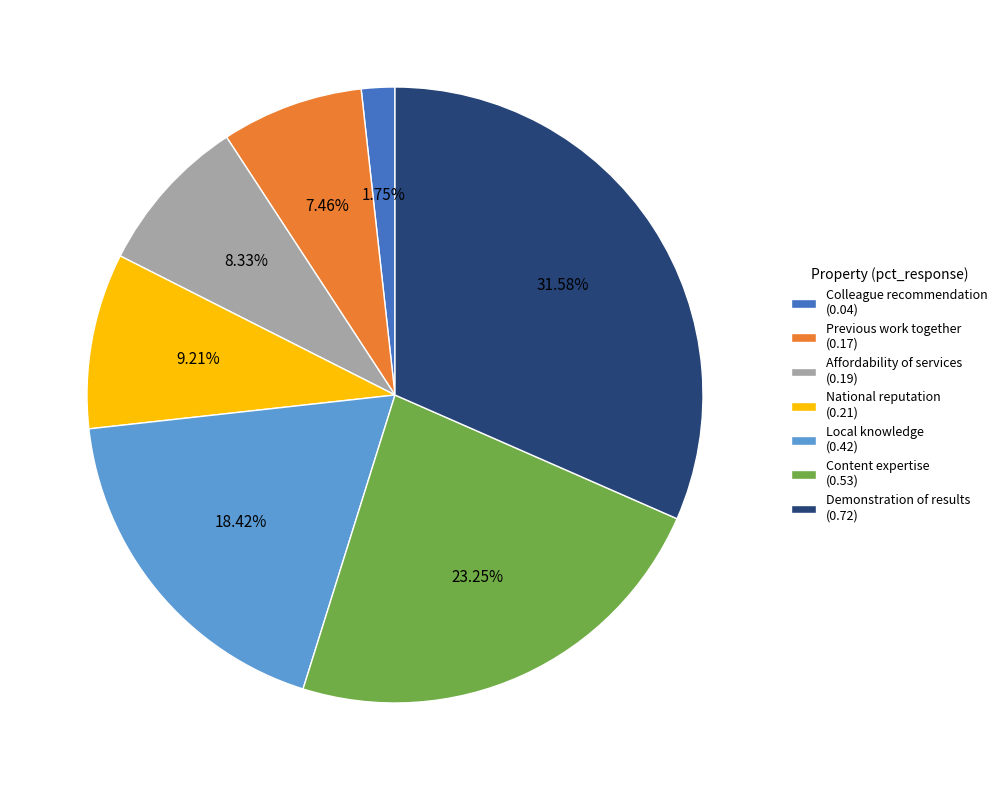

To the nearest percent, what is the difference between the Demonstration of results and National reputation slice percentages?

22%